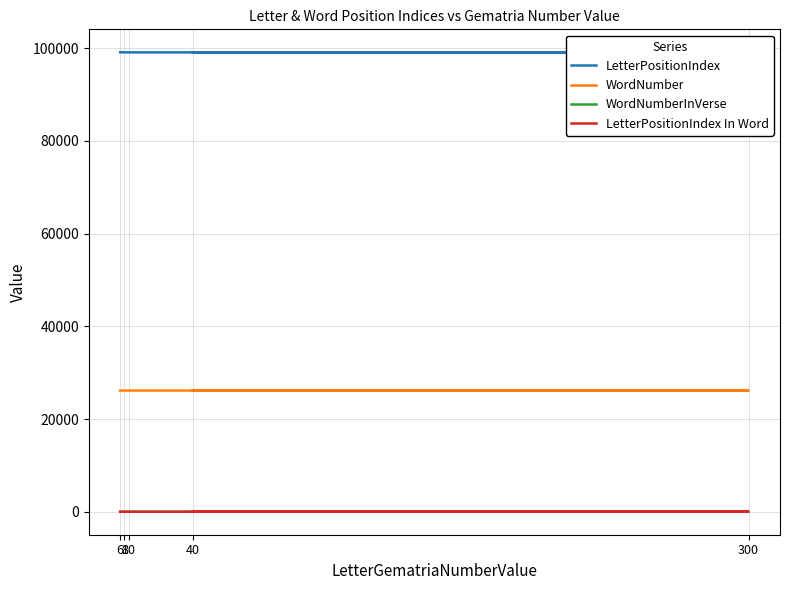

True or false: WordNumber and LetterPositionIndex In Word cross at least once.

False